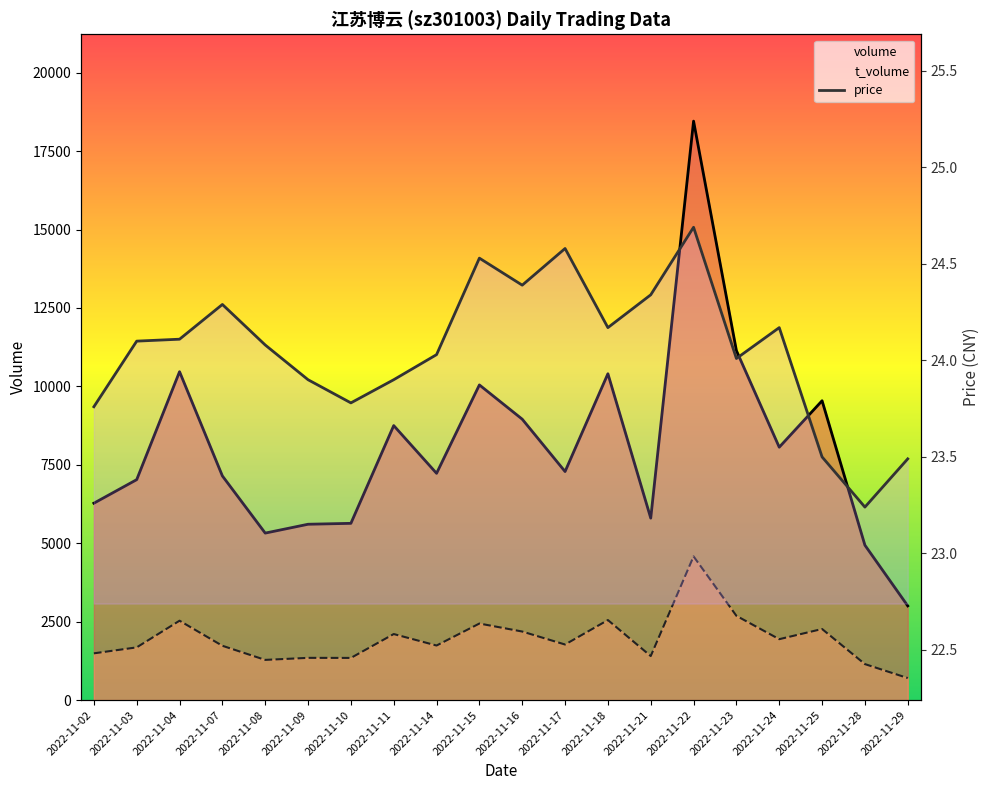

What is the sum of all volume values?

161083.0